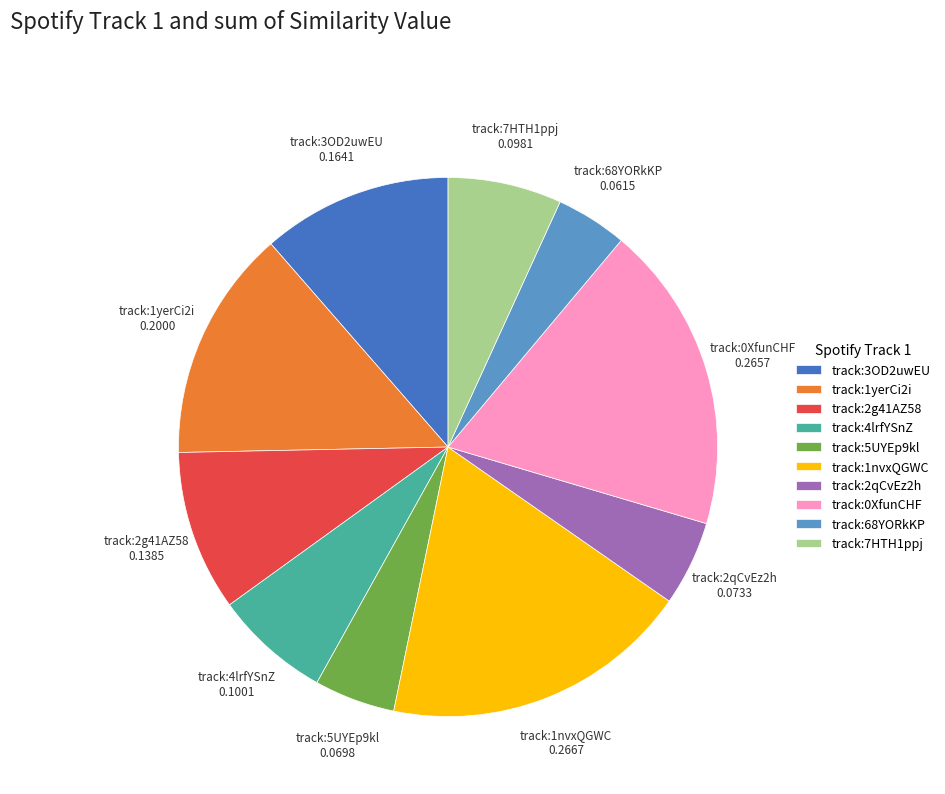

Does any single category account for the majority?

No